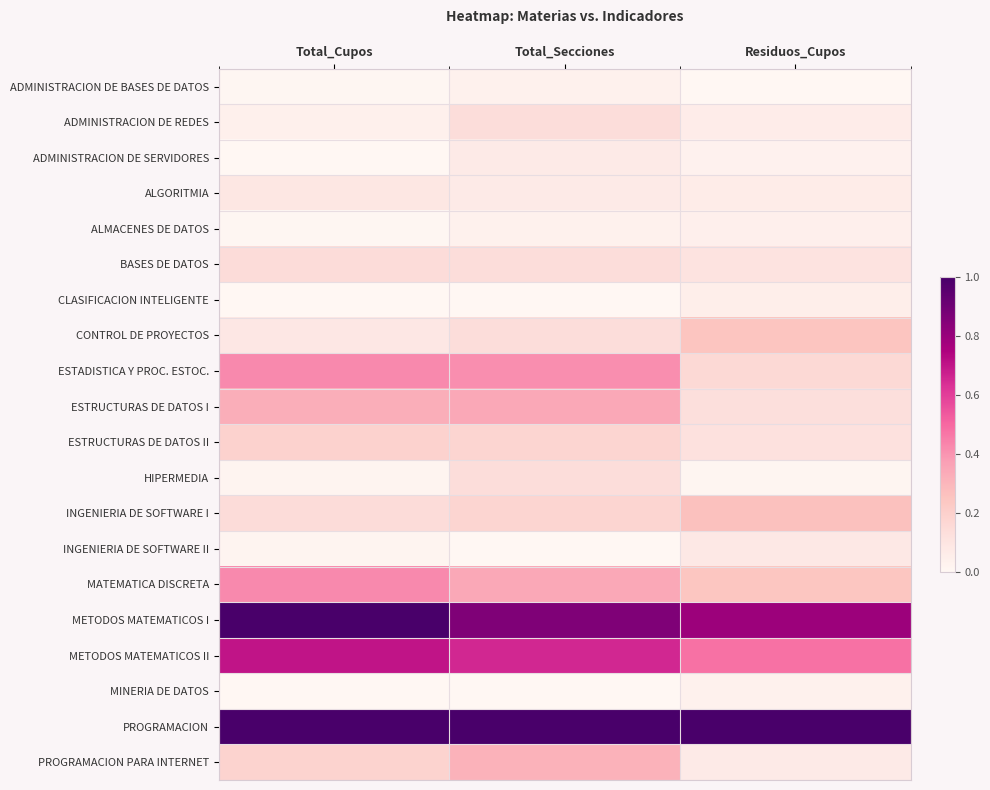

Reading left to right, what are all the values shown in this chart?

ADMINISTRACION DE BASES DE DATOS: Total_Cupos=0.0	Total_Secciones=0.0	Residuos_Cupos=0.0
ADMINISTRACION DE REDES: Total_Cupos=0.0	Total_Secciones=0.1	Residuos_Cupos=0.1
ADMINISTRACION DE SERVIDORES: Total_Cupos=0.0	Total_Secciones=0.1	Residuos_Cupos=0.0
ALGORITMIA: Total_Cupos=0.1	Total_Secciones=0.1	Residuos_Cupos=0.1
ALMACENES DE DATOS: Total_Cupos=0.0	Total_Secciones=0.0	Residuos_Cupos=0.0
BASES DE DATOS: Total_Cupos=0.1	Total_Secciones=0.1	Residuos_Cupos=0.1
CLASIFICACION INTELIGENTE: Total_Cupos=0.0	Total_Secciones=0.0	Residuos_Cupos=0.0
CONTROL DE PROYECTOS: Total_Cupos=0.1	Total_Secciones=0.1	Residuos_Cupos=0.2
ESTADISTICA Y PROC. ESTOC.: Total_Cupos=0.4	Total_Secciones=0.4	Residuos_Cupos=0.2
ESTRUCTURAS DE DATOS I: Total_Cupos=0.3	Total_Secciones=0.3	Residuos_Cupos=0.1
ESTRUCTURAS DE DATOS II: Total_Cupos=0.2	Total_Secciones=0.2	Residuos_Cupos=0.1
HIPERMEDIA: Total_Cupos=0.0	Total_Secciones=0.1	Residuos_Cupos=0.0
INGENIERIA DE SOFTWARE I: Total_Cupos=0.1	Total_Secciones=0.2	Residuos_Cupos=0.3
INGENIERIA DE SOFTWARE II: Total_Cupos=0.0	Total_Secciones=0.0	Residuos_Cupos=0.1
MATEMATICA DISCRETA: Total_Cupos=0.4	Total_Secciones=0.3	Residuos_Cupos=0.2
METODOS MATEMATICOS I: Total_Cupos=1.0	Total_Secciones=0.9	Residuos_Cupos=0.8
METODOS MATEMATICOS II: Total_Cupos=0.7	Total_Secciones=0.7	Residuos_Cupos=0.5
MINERIA DE DATOS: Total_Cupos=0.0	Total_Secciones=0.0	Residuos_Cupos=0.0
PROGRAMACION: Total_Cupos=1.0	Total_Secciones=1.0	Residuos_Cupos=1.0
PROGRAMACION PARA INTERNET: Total_Cupos=0.2	Total_Secciones=0.3	Residuos_Cupos=0.1